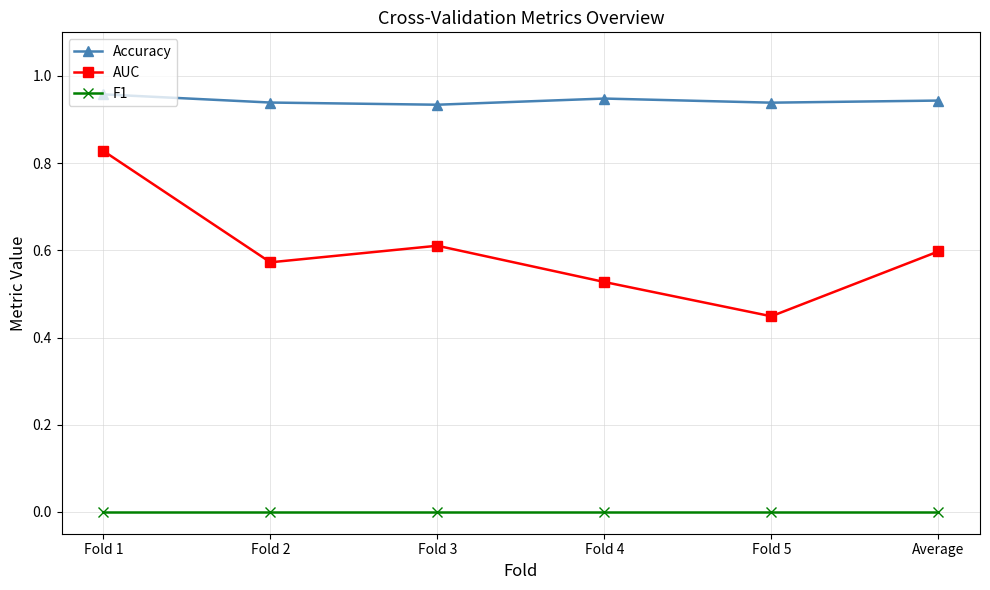

Which series has the widest spread of values?

AUC